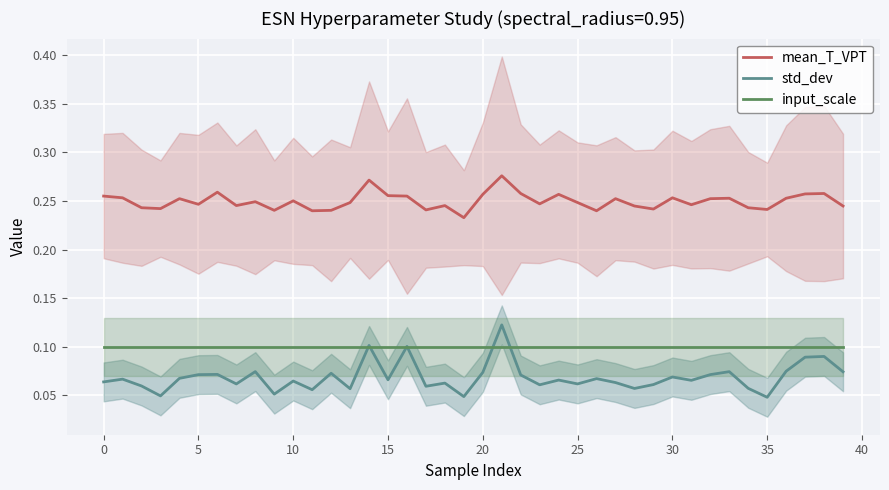

The input_scale series shows 0.1 at 33. True or false?

True